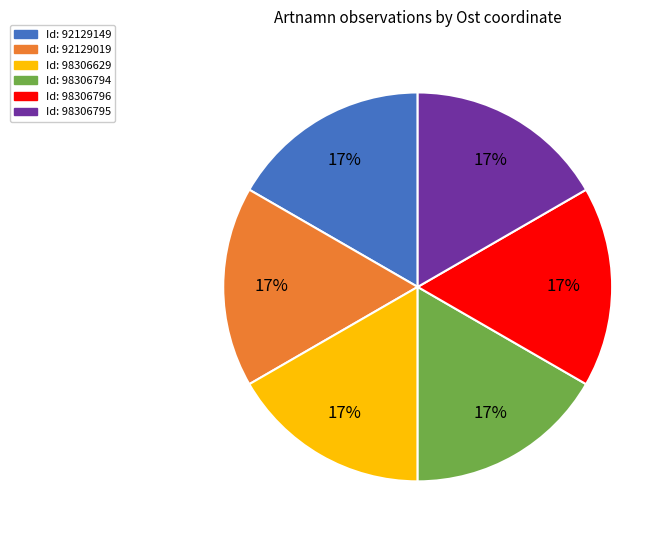

Is there any slice that represents more than half of the pie?

No